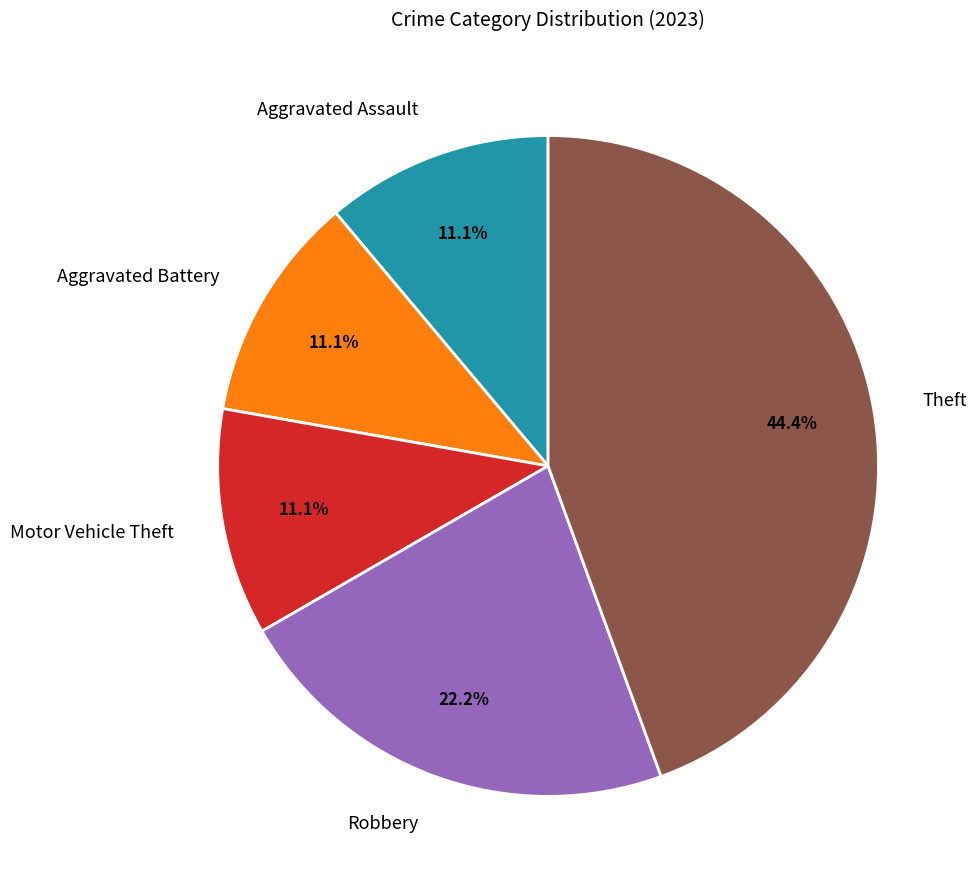

Does Robbery account for over 50% of the chart?

No